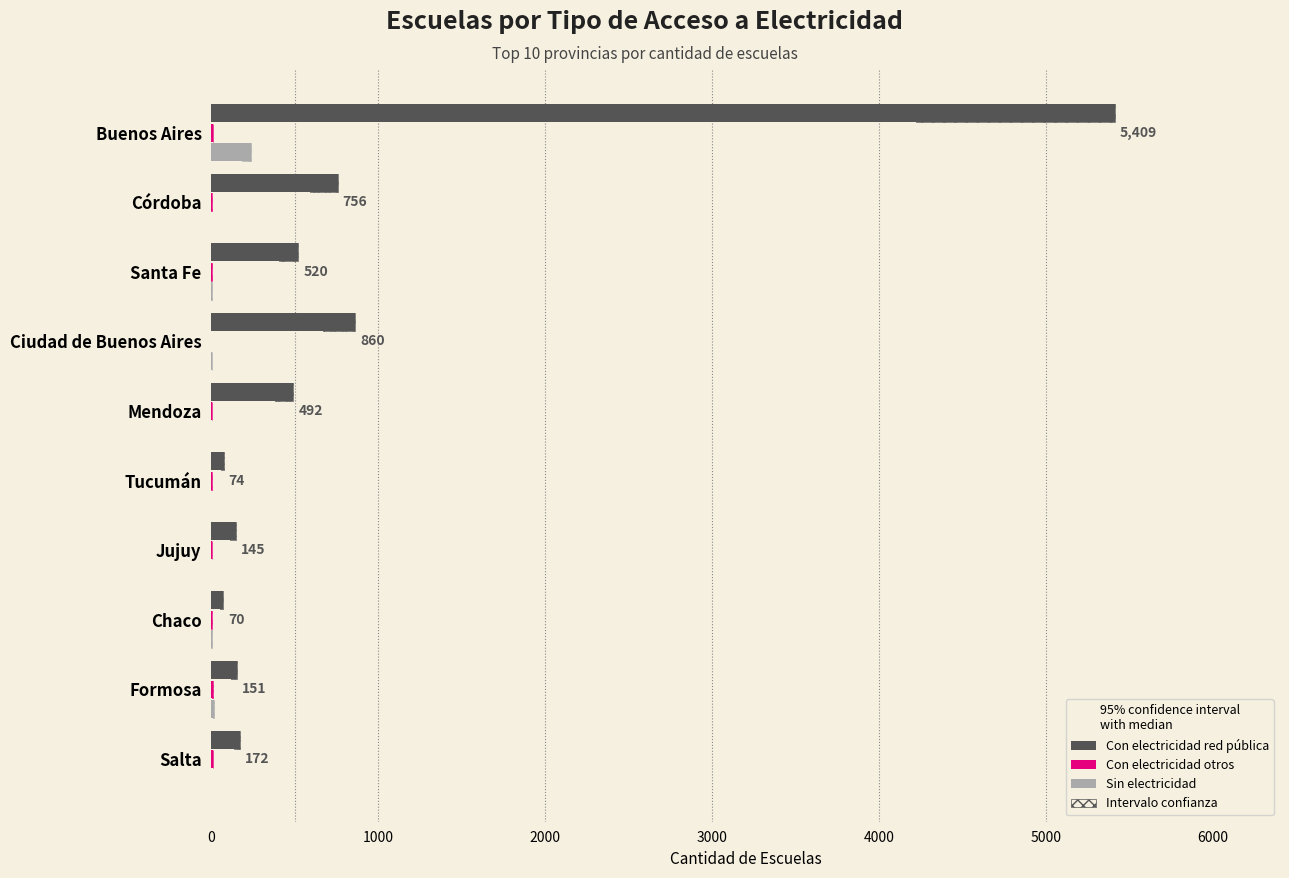

Reading right to left, extract all data points from this chart.

Con electricidad red pública: 172	151	70	145	74	492	860	520	756	5409
Con electricidad otros: 10	7	1	6	1	2	0	1	1	10
Sin electricidad: 0	15	1	0	0	0	3	1	0	235